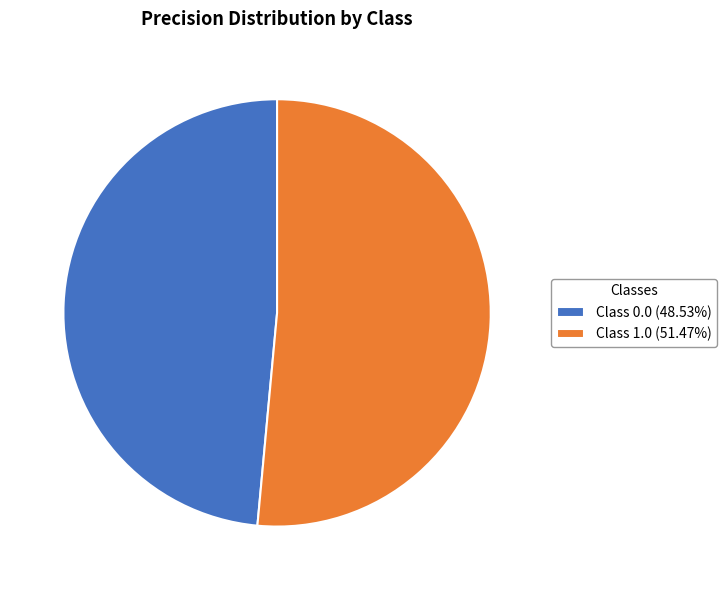

How many slices are in this pie chart?

2